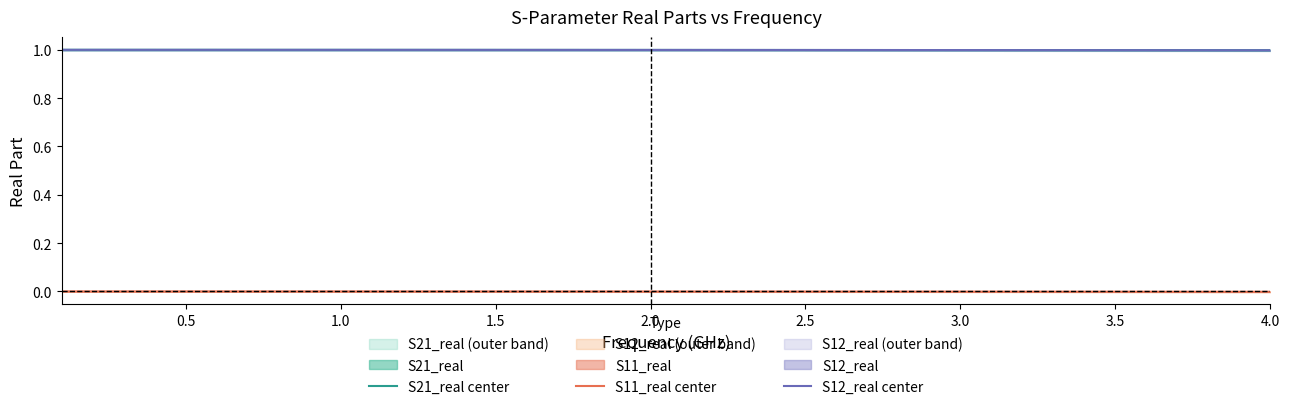

True or false: S11_real center and S21_real center cross at least once.

False